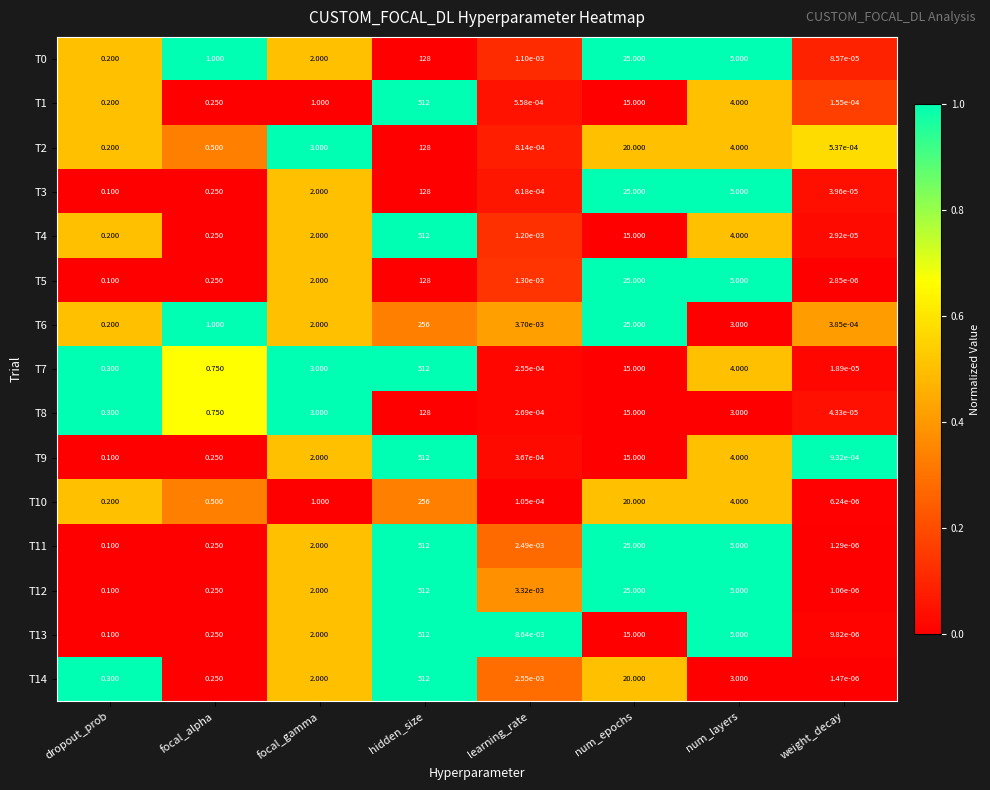

Which category has the highest value in the T3 series?

hidden_size